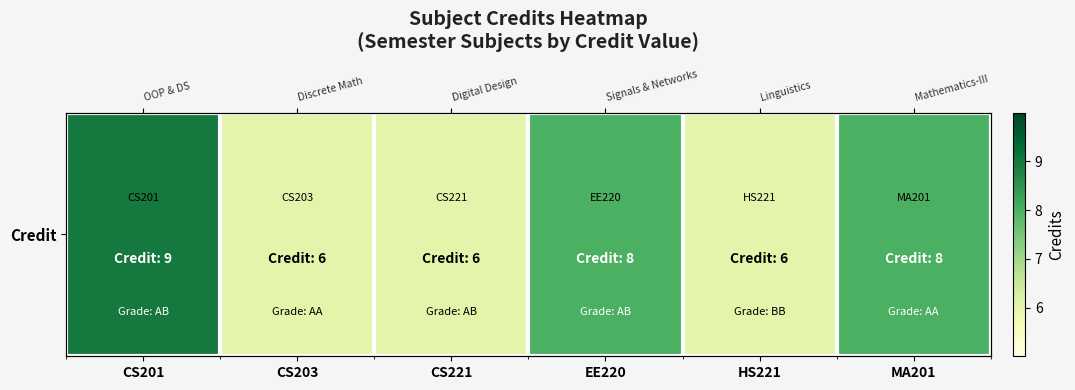

What is the difference between the second highest and minimum values?

2